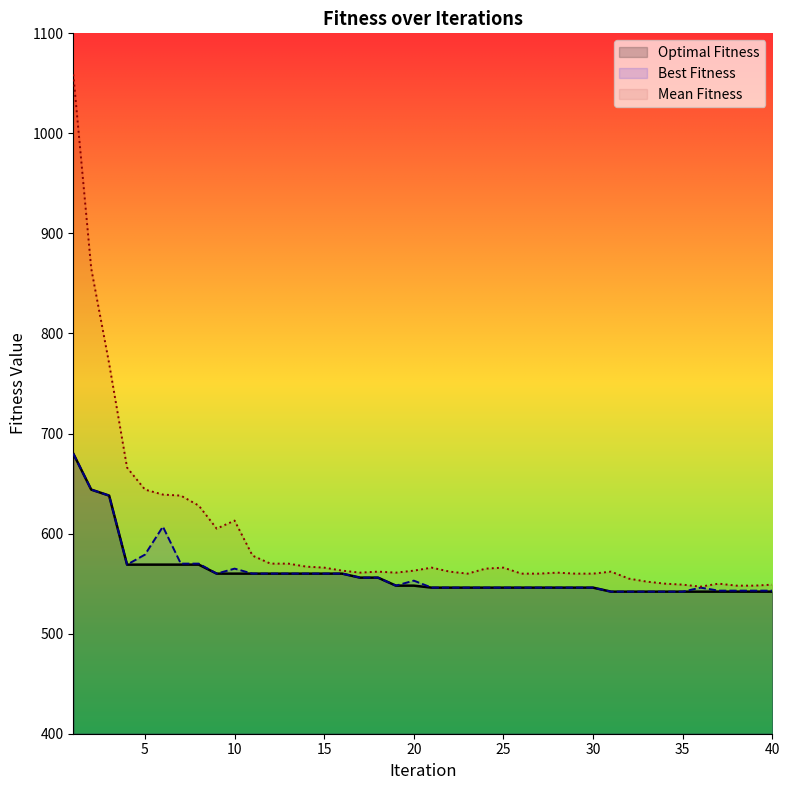

True or false: Best Fitness and Optimal Fitness intersect in this chart.

False